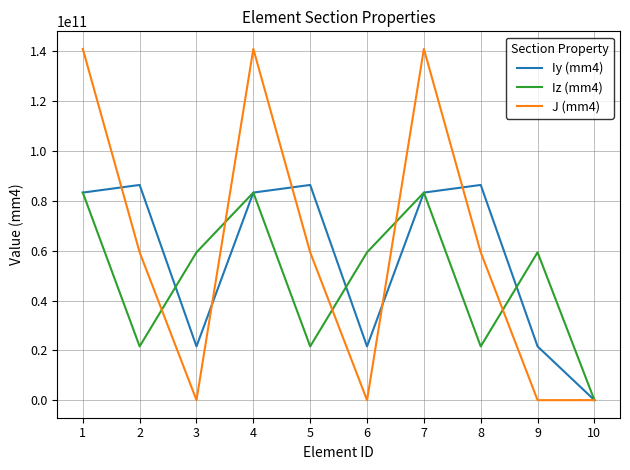

True or false: Iz (mm4) has more than 0 points higher than both neighbors.

True